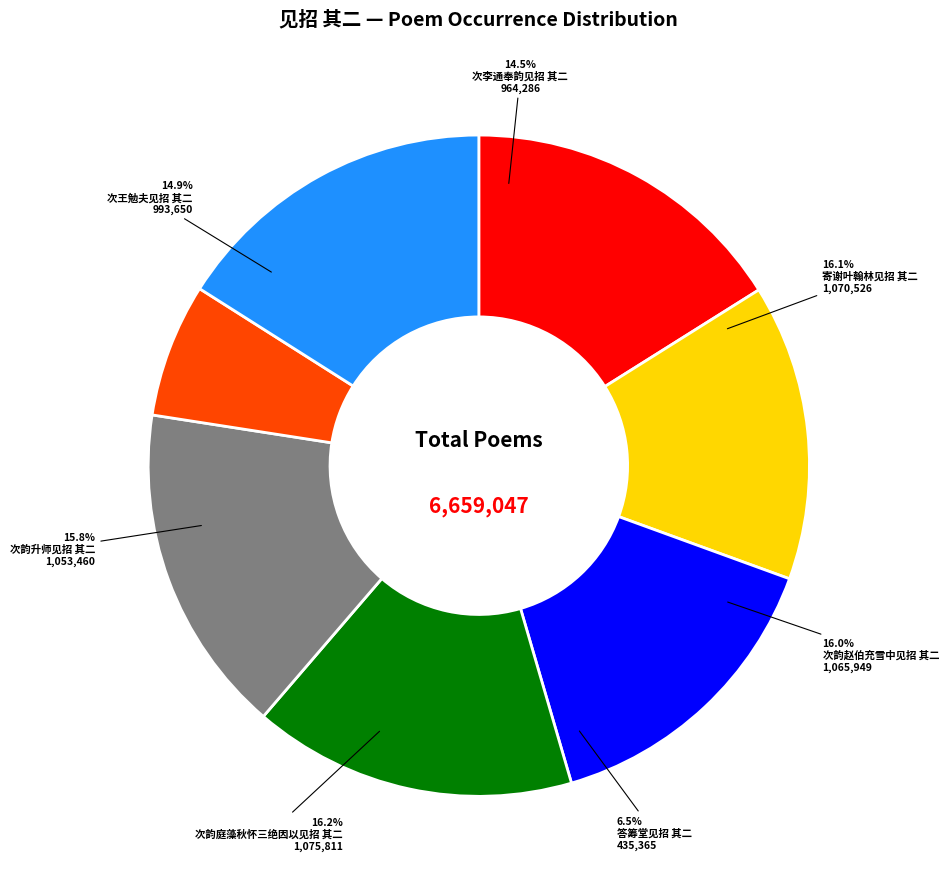

To the nearest percent, what is the average slice percentage?

14%